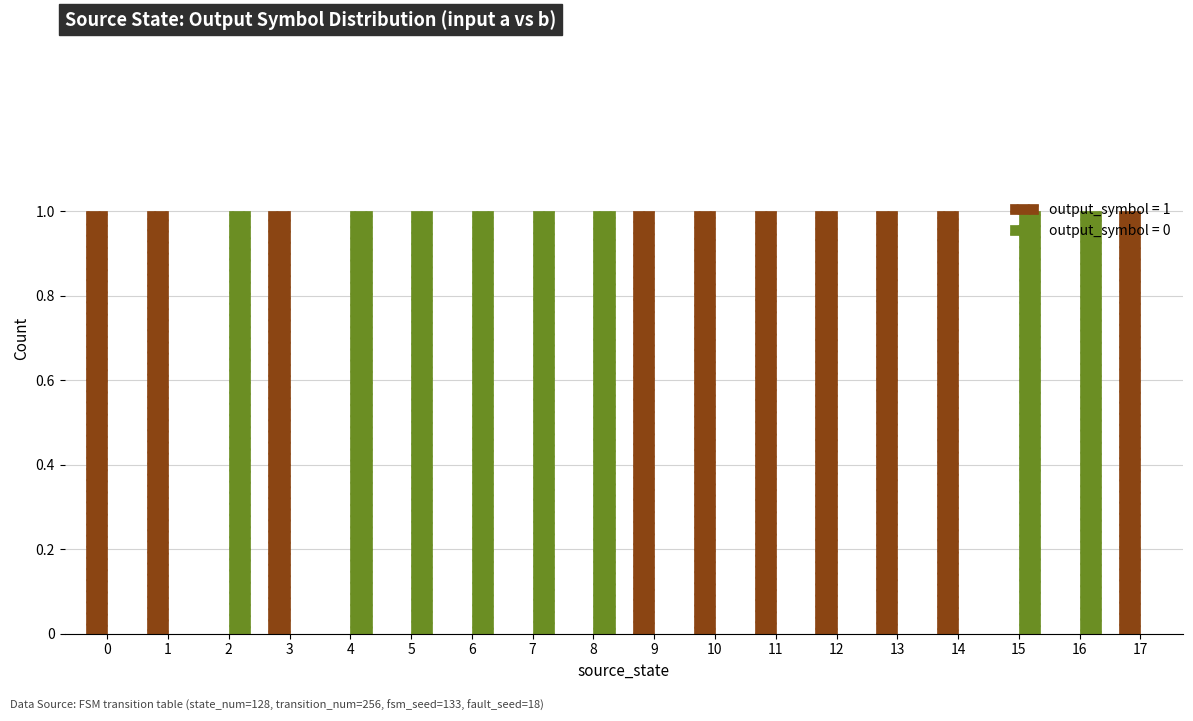

The value of output_symbol = 0 at 0 is 0. True or false?

True